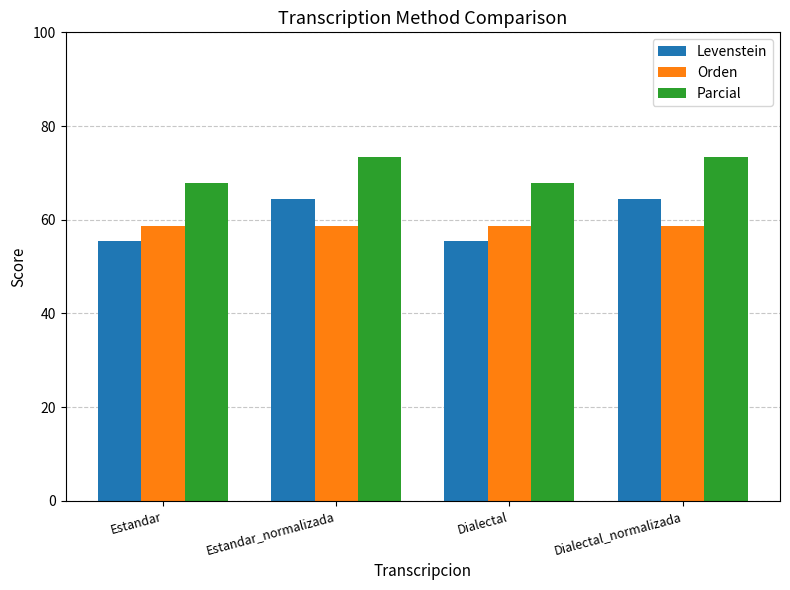

Is it true that Levenstein equals 30.6 at Estandar_normalizada?

False